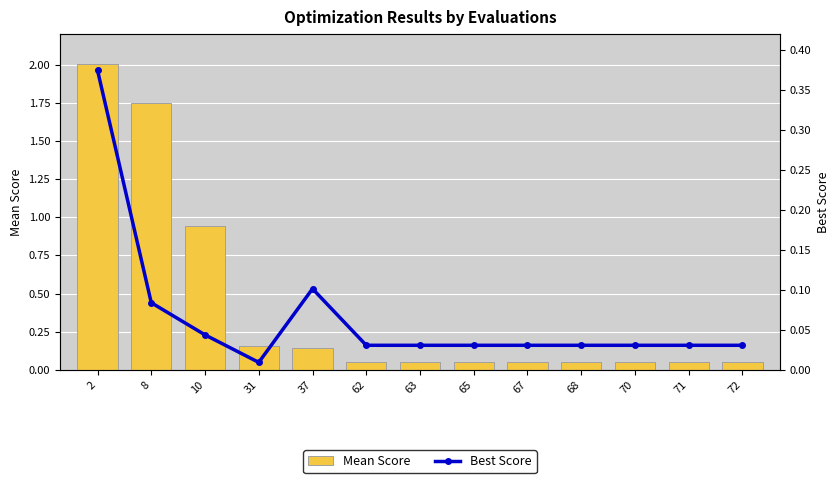

The Mean Score series shows 0.1 at 37. True or false?

True